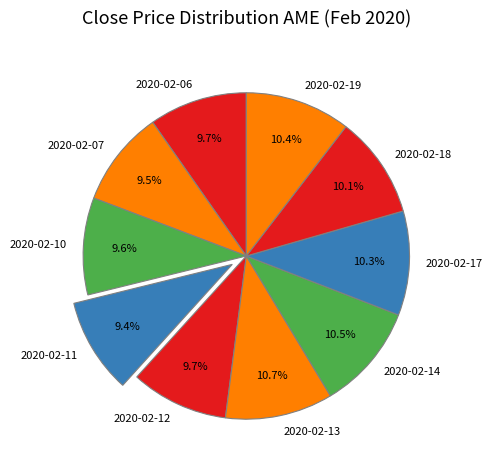

True or false: 2020-02-12 accounts for 10% of the total.

True